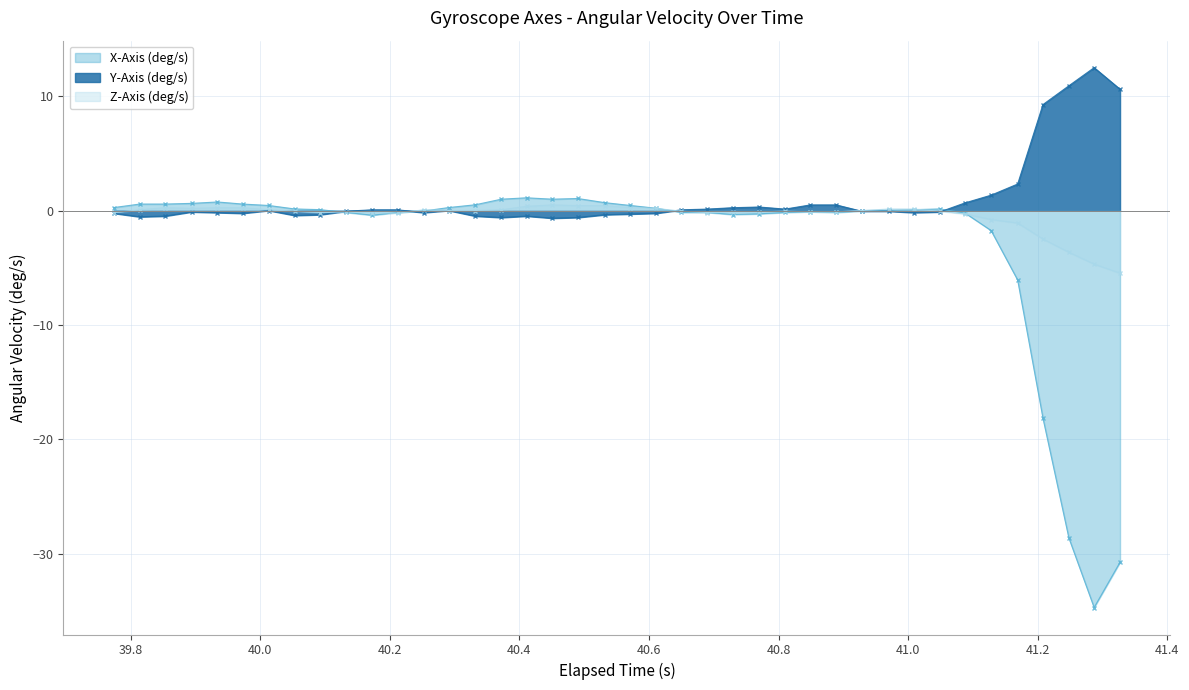

What is the maximum value shown in the chart?

12.5